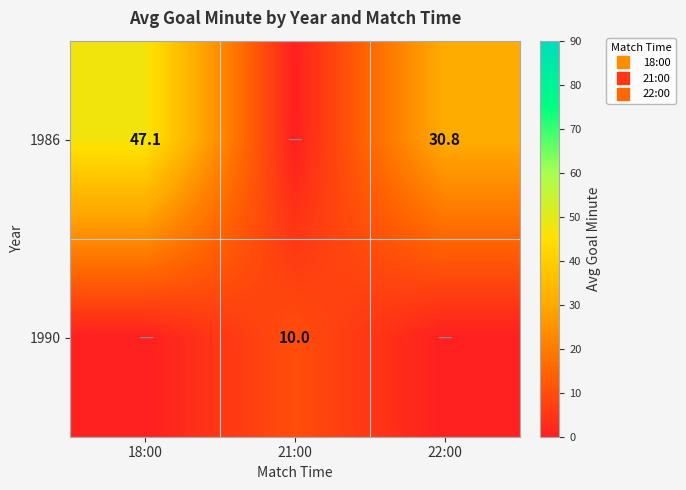

Count the 1990 values in the range 0 to 10.

3